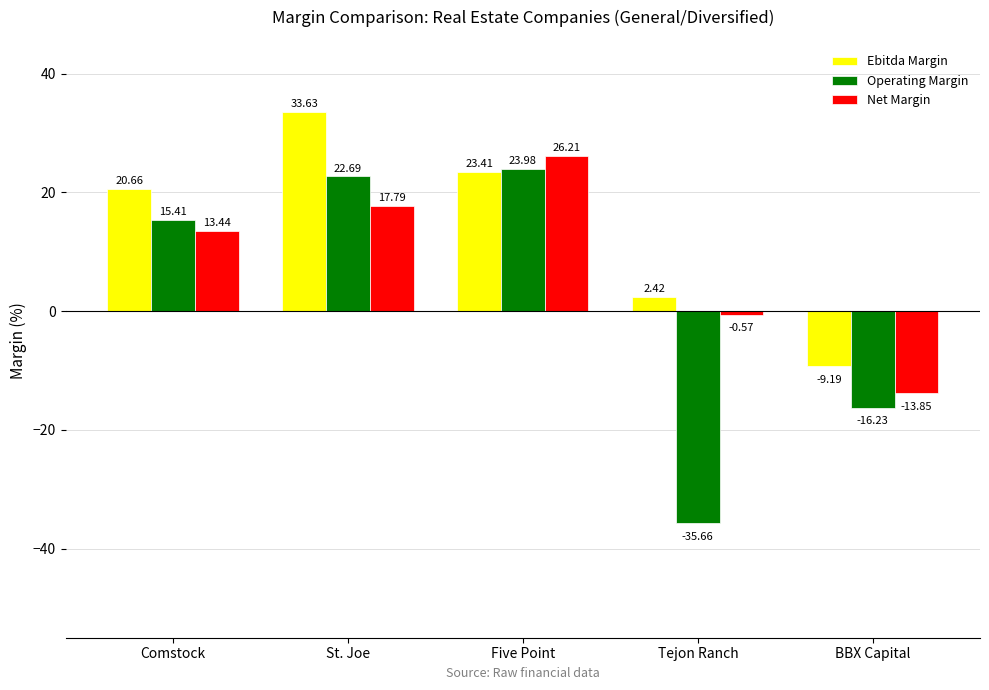

What is the difference between the maximum and minimum values in the Ebitda Margin series?

42.8